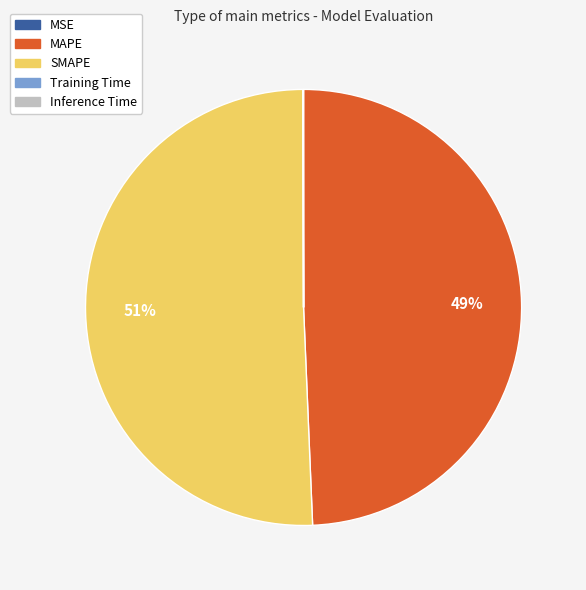

Which slice is the largest?

SMAPE